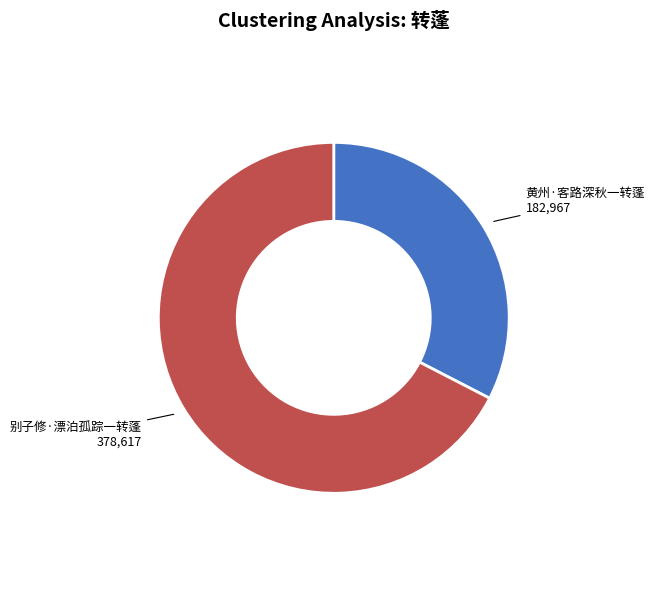

Between 别子修·漂泊孤踪一转蓬 and 黄州·客路深秋一转蓬, which is larger?

别子修·漂泊孤踪一转蓬